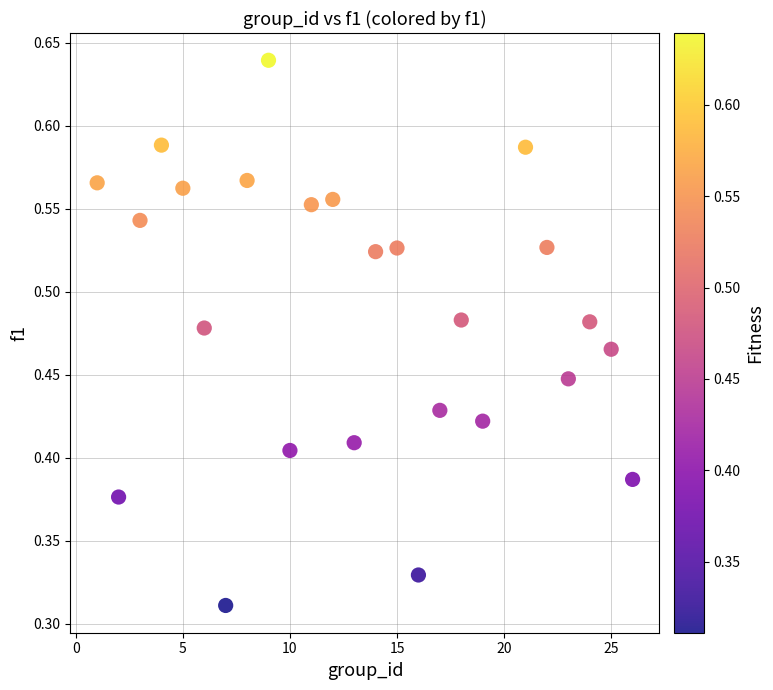

What is the range of X values (max minus min)?

25.0